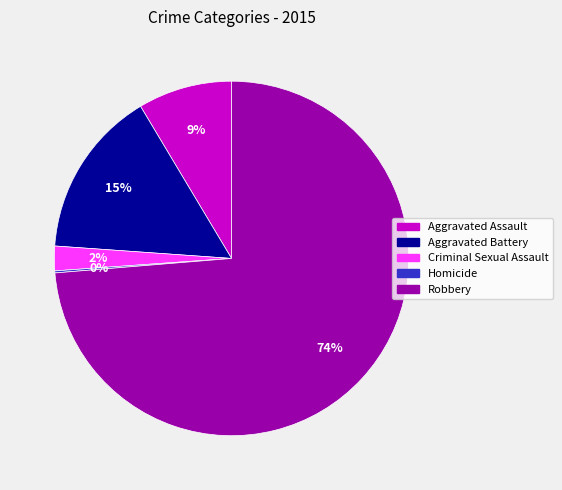

Which slice is the largest?

Robbery